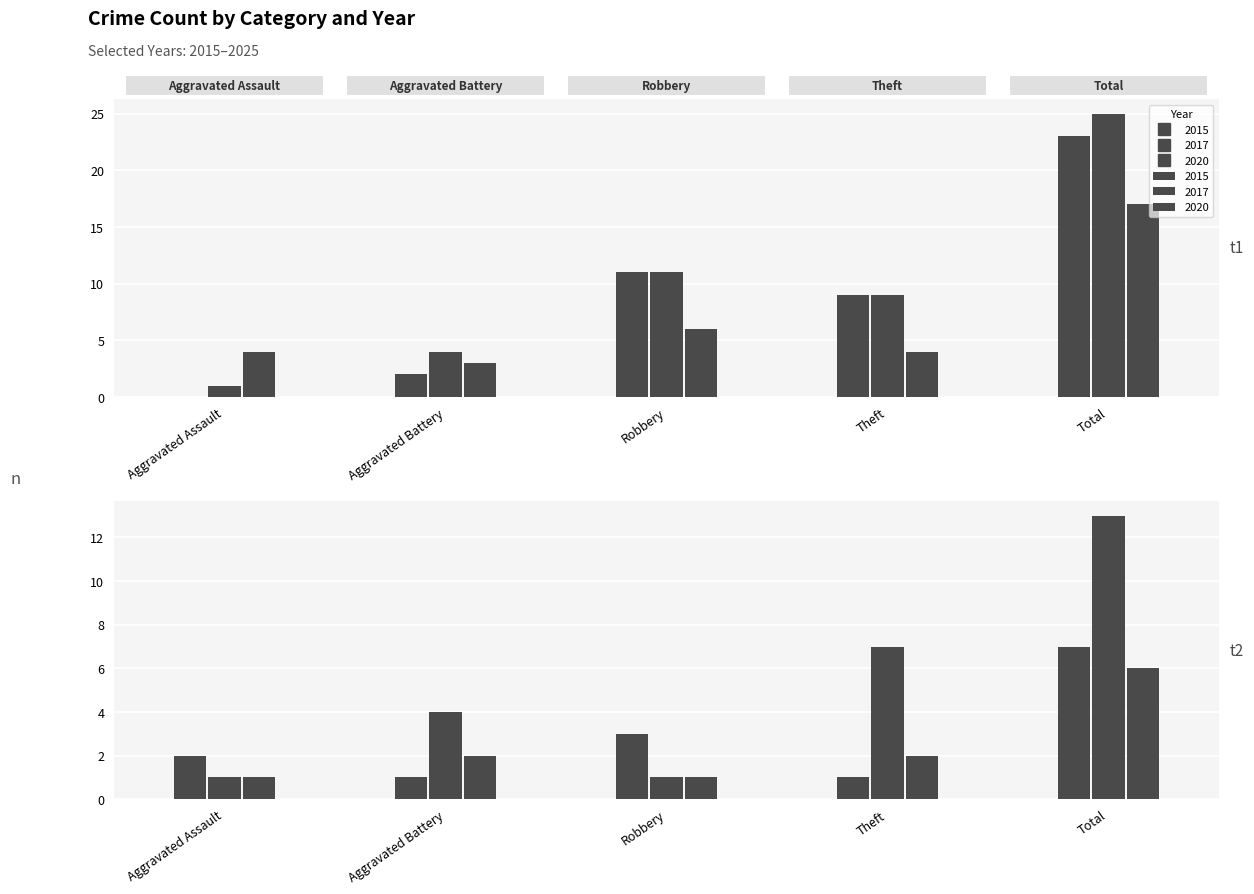

Is it true that 2017 equals 9 at 3?

True